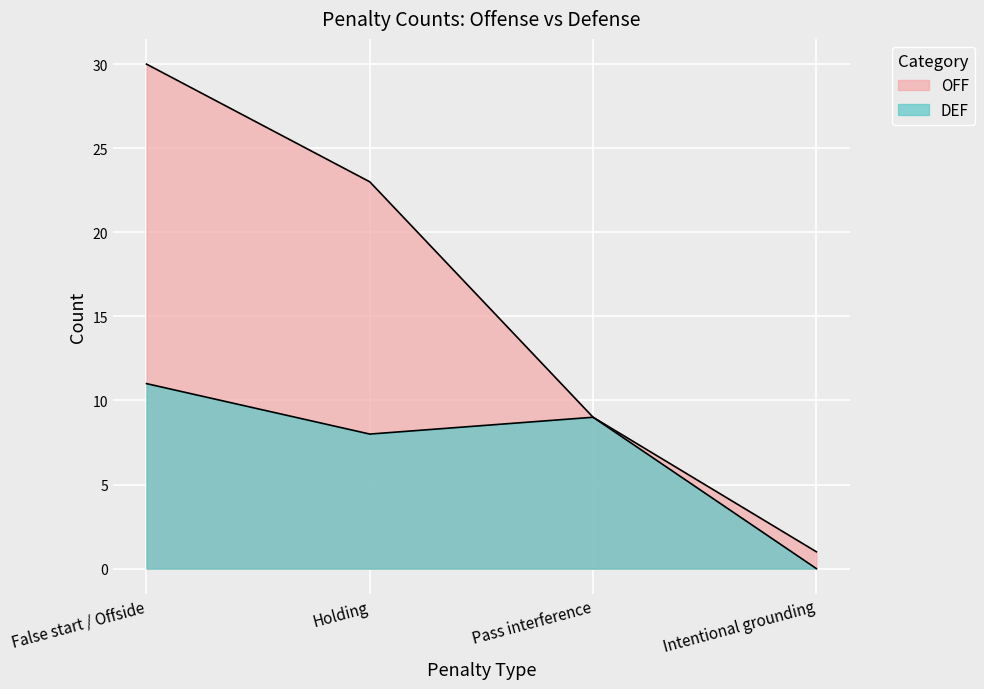

What is the difference between the maximum and minimum values in the DEF series?

11